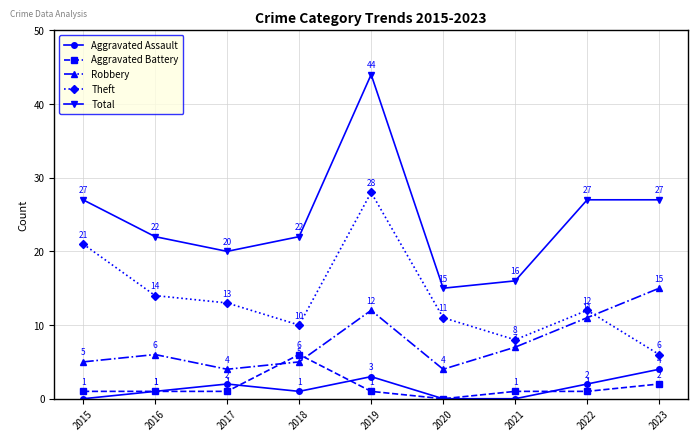

What is the average value of the Aggravated Assault series?

1